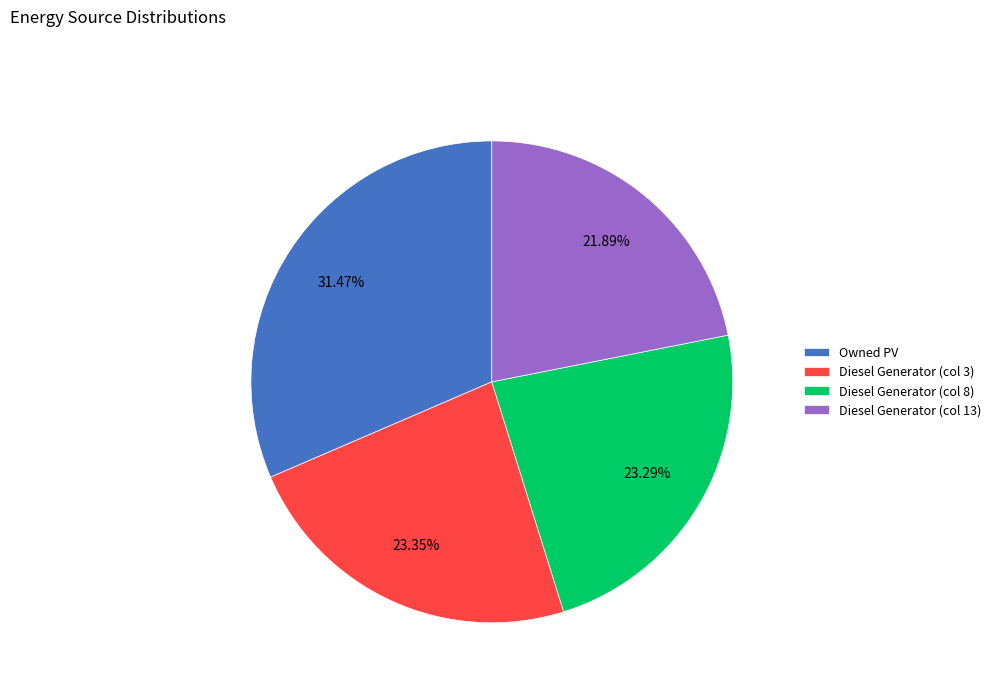

Which category has the smallest portion of the pie?

Diesel Generator (col 13)